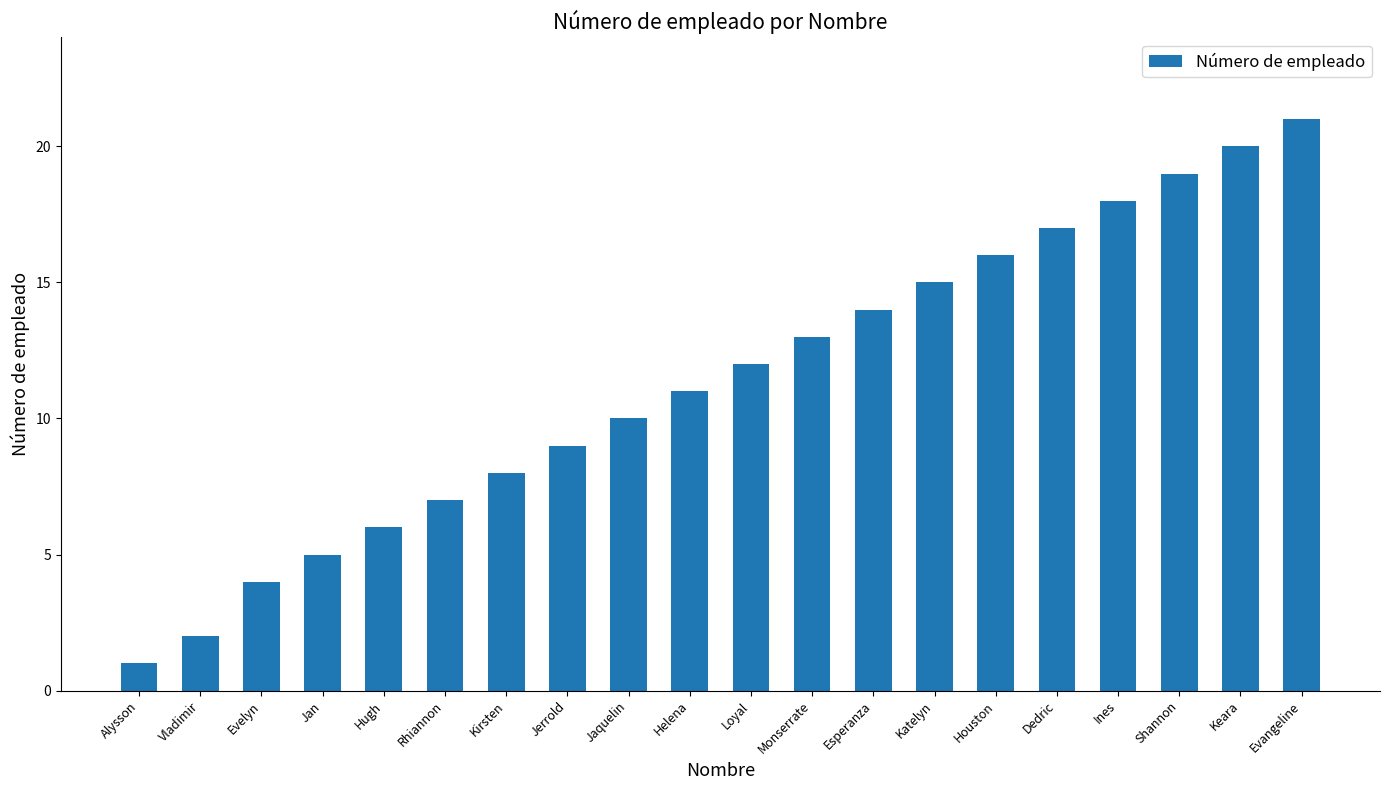

What is the label of the 11th bar from the left?

Loyal